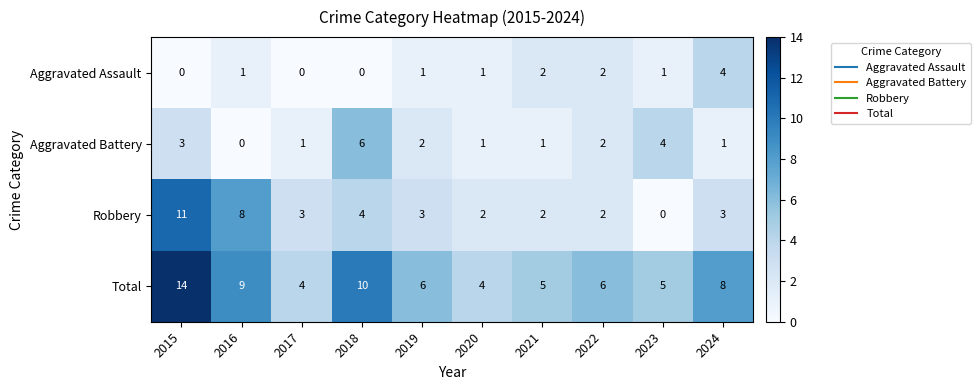

How many Aggravated Assault values are between 0 and 2?

9